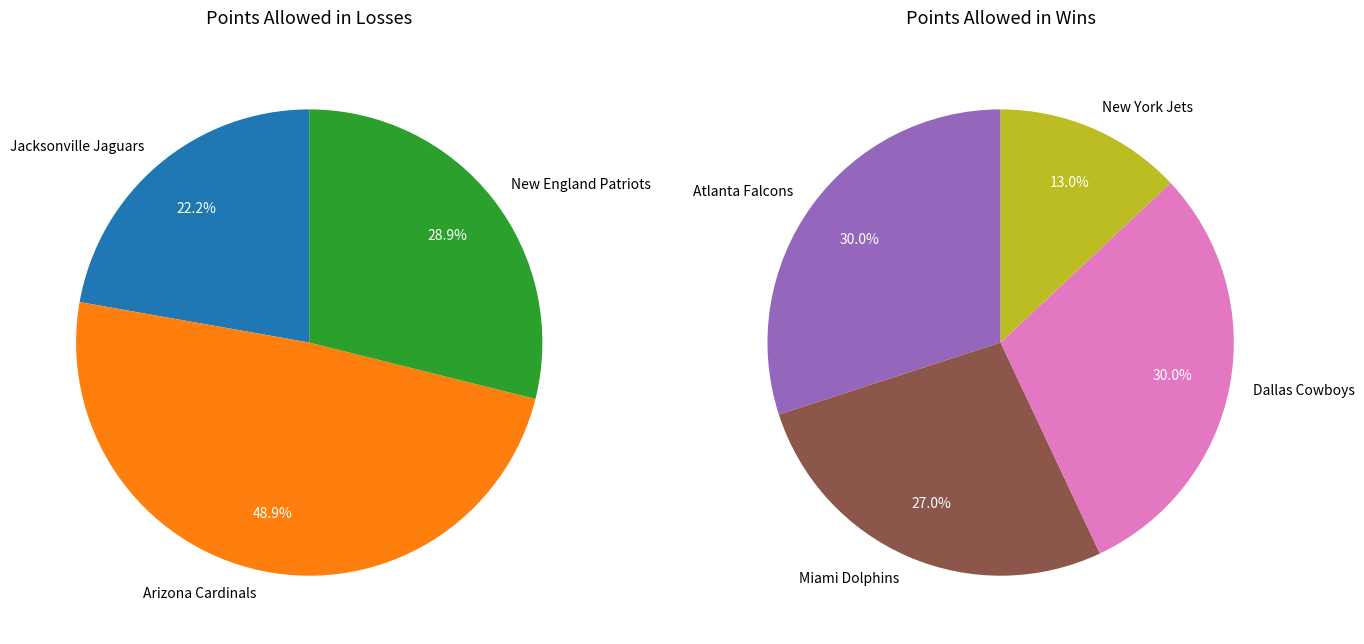

Which has a higher value, Arizona Cardinals or New England Patriots?

Arizona Cardinals